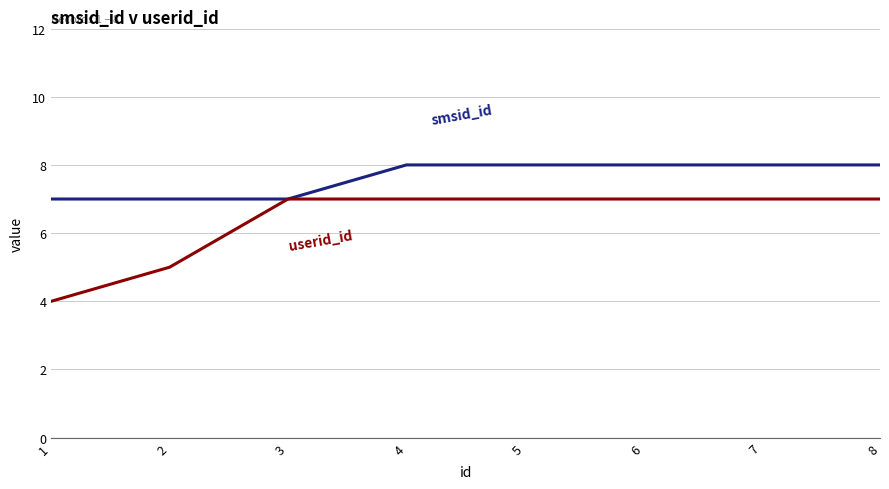

What is the total value across all series at 1?

11